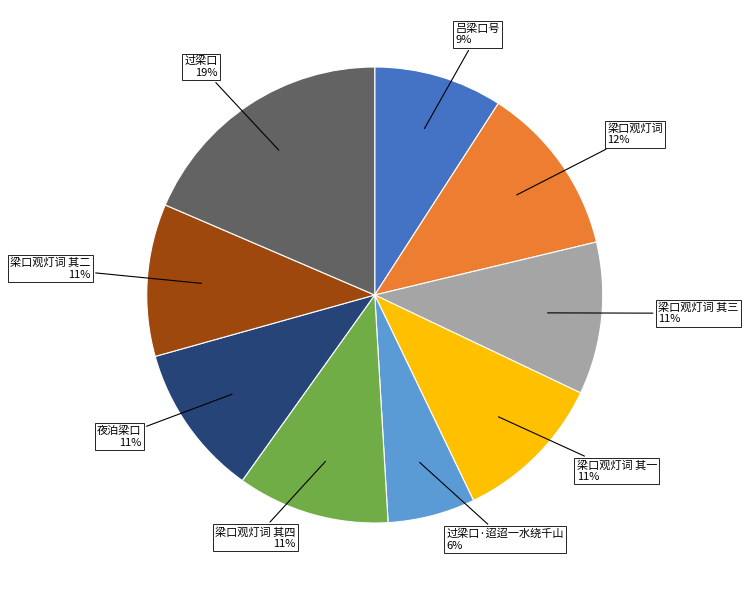

Does any single category account for the majority?

No